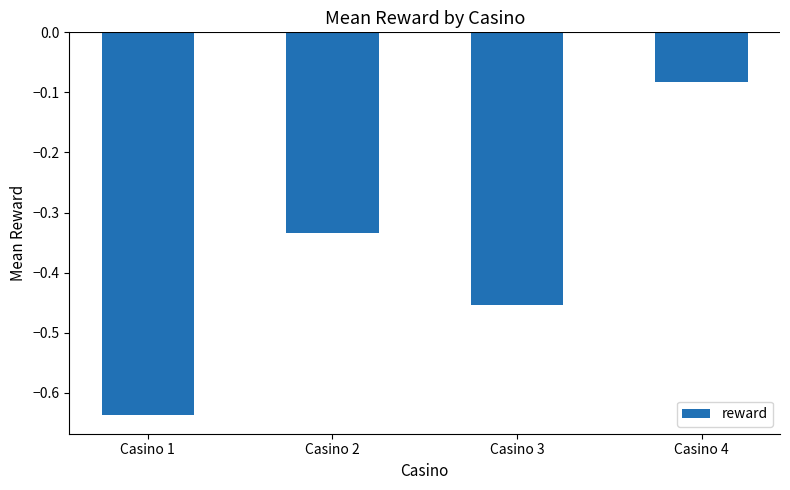

Which category has the highest value across all series?

Casino 4